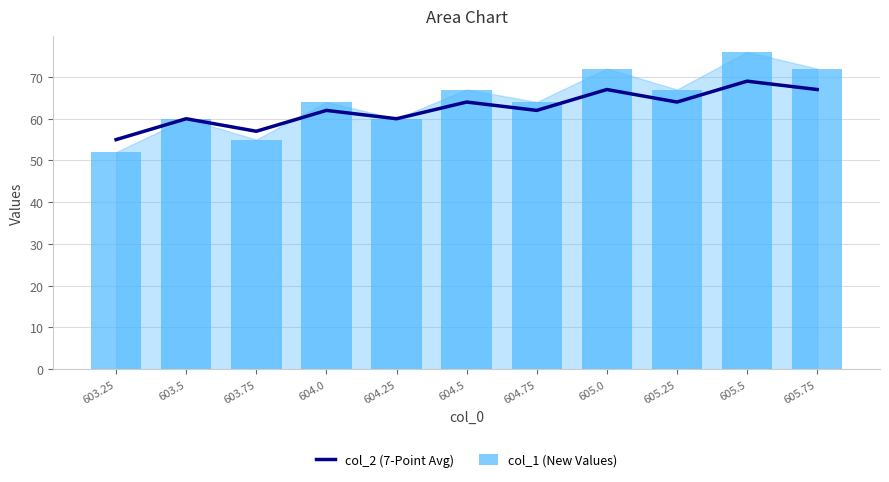

What is the total value across all series at 604.5?

131